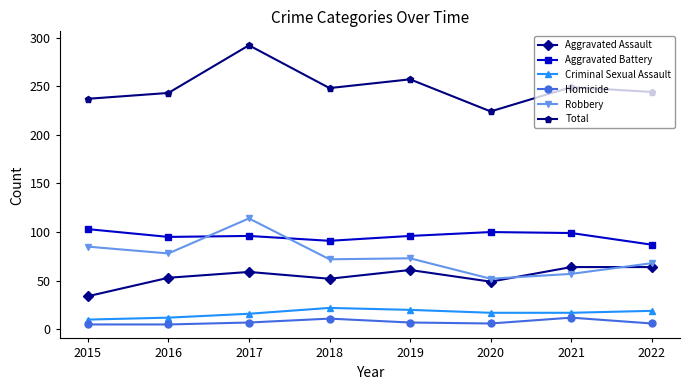

True or false: Aggravated Battery has more than 0 points higher than both neighbors.

True